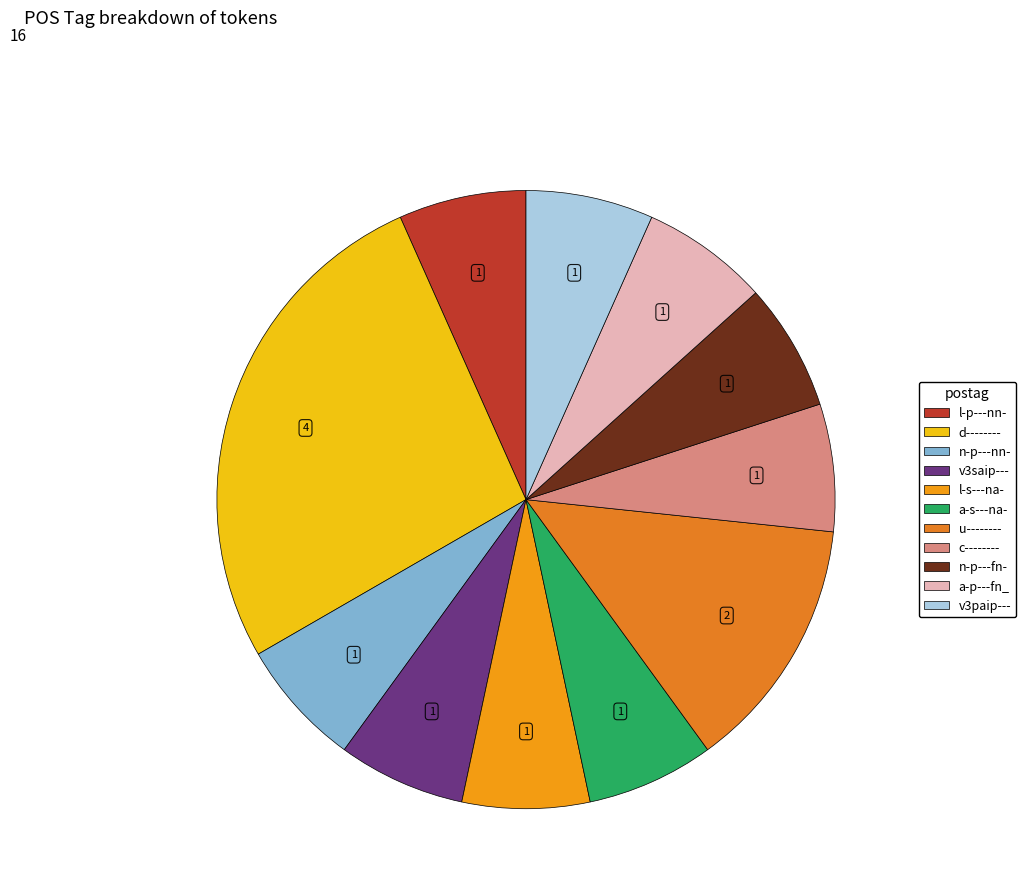

Do c-------- and n-p---nn- together represent more than half of the pie?

No